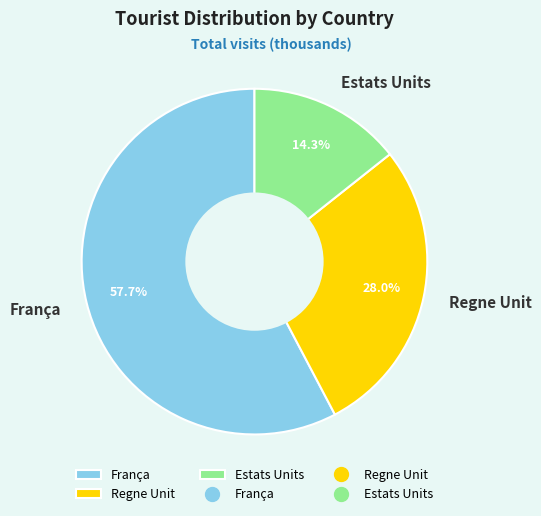

Approximately how many times larger is the value at Estats Units compared to Regne Unit?

0.5